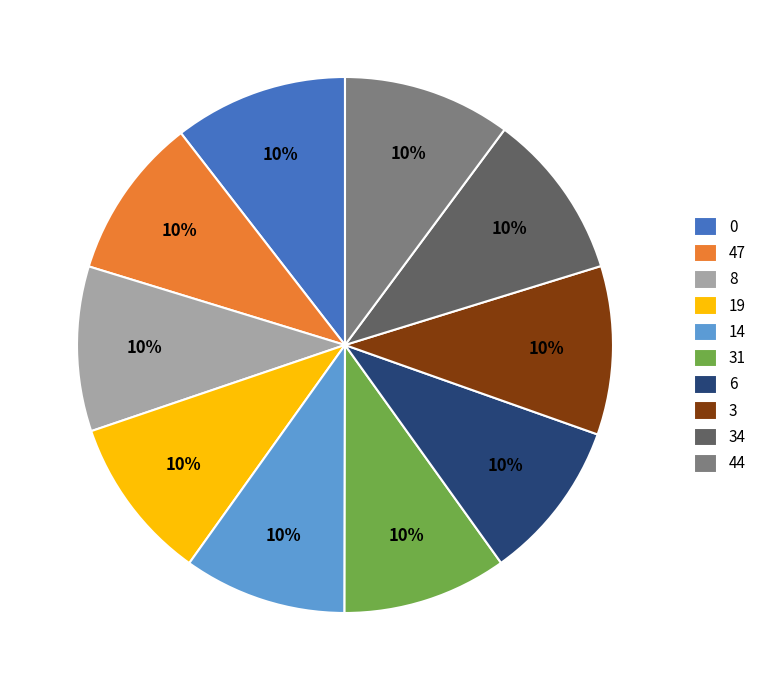

To the nearest percent, what is the average slice percentage?

10%